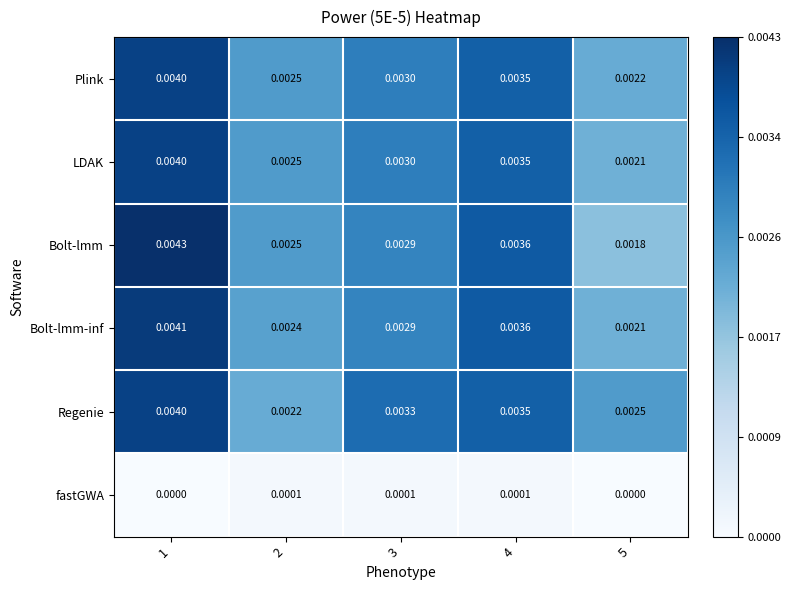

How many categories are shown in the chart?

5